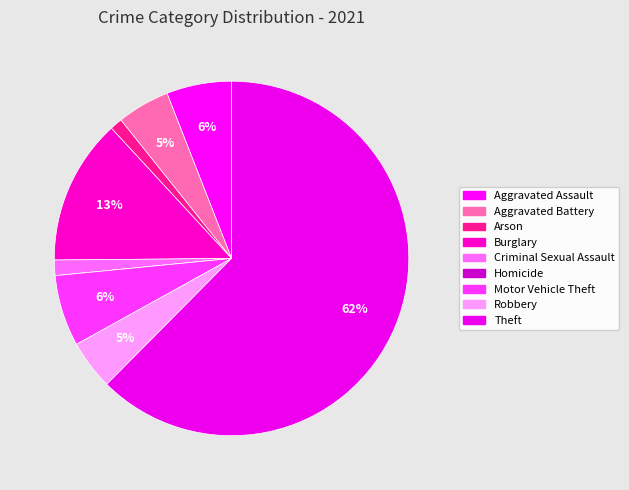

Count the number of slices in the pie.

9